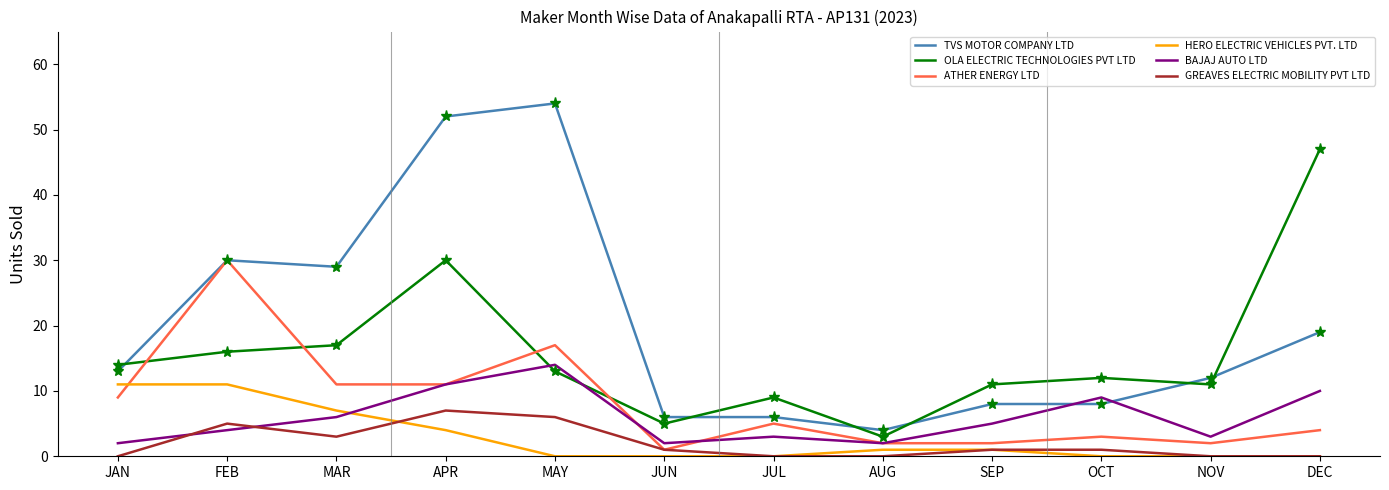

What is the total value across all series at MAR?

73